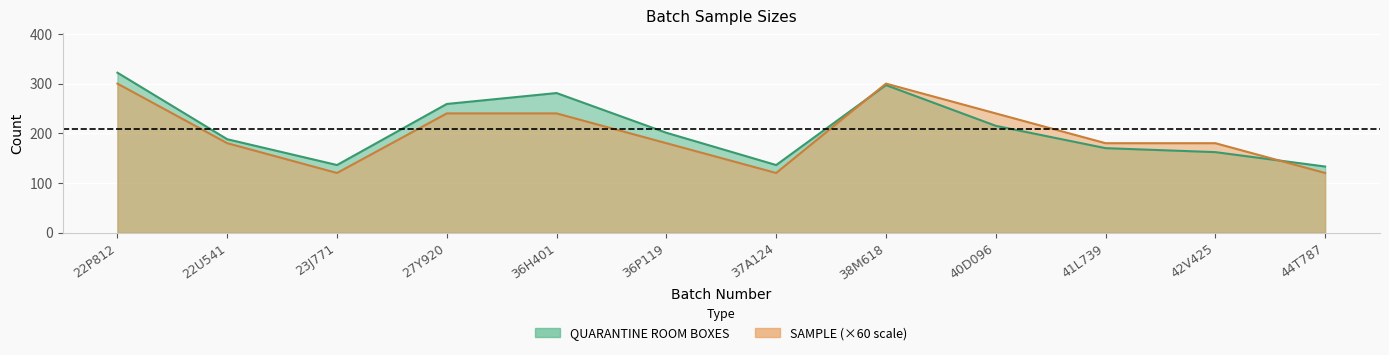

At 22U541, list the series in order from largest to smallest.

QUARANTINE ROOM BOXES, SAMPLE